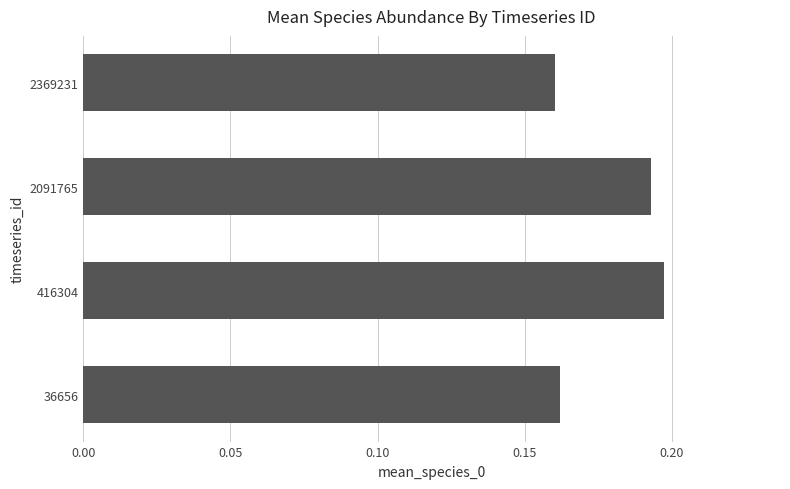

What is the sum of all values?

0.7